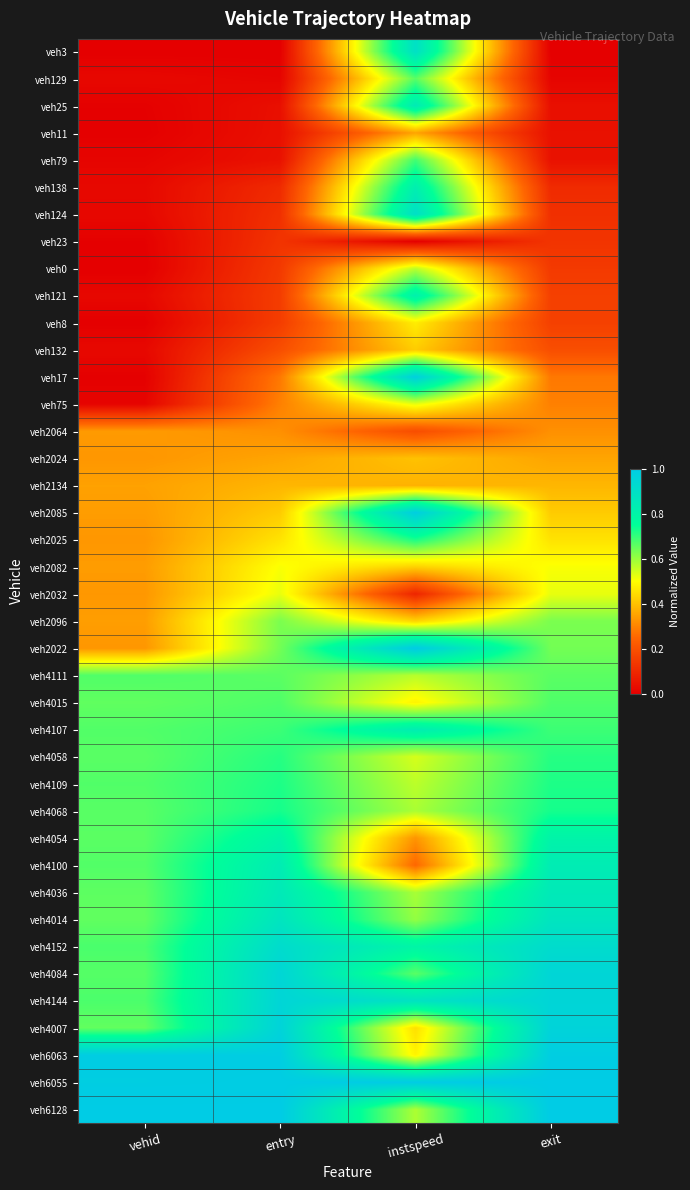

Reading right to left, list all the values displayed in this chart.

veh3: exit=0.0	instspeed=0.9	entry=0.0	vehid=0.0
veh129: exit=0.0	instspeed=0.7	entry=0.0	vehid=0.0
veh25: exit=0.0	instspeed=0.8	entry=0.0	vehid=0.0
veh11: exit=0.0	instspeed=0.4	entry=0.0	vehid=0.0
veh79: exit=0.0	instspeed=0.7	entry=0.0	vehid=0.0
veh138: exit=0.1	instspeed=0.8	entry=0.1	vehid=0.0
veh124: exit=0.1	instspeed=0.9	entry=0.1	vehid=0.0
veh23: exit=0.1	instspeed=0.0	entry=0.1	vehid=0.0
veh0: exit=0.1	instspeed=0.6	entry=0.1	vehid=0.0
veh121: exit=0.2	instspeed=0.8	entry=0.1	vehid=0.0
veh8: exit=0.2	instspeed=0.5	entry=0.2	vehid=0.0
veh132: exit=0.2	instspeed=0.4	entry=0.2	vehid=0.0
veh17: exit=0.3	instspeed=1.0	entry=0.3	vehid=0.0
veh75: exit=0.3	instspeed=0.5	entry=0.3	vehid=0.0
veh2064: exit=0.3	instspeed=0.2	entry=0.3	vehid=0.3
veh2024: exit=0.4	instspeed=0.4	entry=0.4	vehid=0.3
veh2134: exit=0.4	instspeed=0.4	entry=0.4	vehid=0.3
veh2085: exit=0.4	instspeed=1.0	entry=0.4	vehid=0.3
veh2025: exit=0.5	instspeed=0.7	entry=0.5	vehid=0.3
veh2082: exit=0.5	instspeed=0.4	entry=0.5	vehid=0.3
veh2032: exit=0.5	instspeed=0.1	entry=0.5	vehid=0.3
veh2096: exit=0.6	instspeed=0.4	entry=0.6	vehid=0.3
veh2022: exit=0.6	instspeed=1.0	entry=0.6	vehid=0.3
veh4111: exit=0.7	instspeed=0.6	entry=0.7	vehid=0.7
veh4015: exit=0.7	instspeed=0.5	entry=0.7	vehid=0.7
veh4107: exit=0.7	instspeed=0.8	entry=0.7	vehid=0.7
veh4058: exit=0.7	instspeed=0.5	entry=0.7	vehid=0.7
veh4109: exit=0.7	instspeed=0.6	entry=0.7	vehid=0.7
veh4068: exit=0.7	instspeed=0.6	entry=0.7	vehid=0.7
veh4054: exit=0.8	instspeed=0.3	entry=0.8	vehid=0.7
veh4100: exit=0.8	instspeed=0.3	entry=0.8	vehid=0.7
veh4036: exit=0.9	instspeed=0.6	entry=0.9	vehid=0.7
veh4014: exit=0.9	instspeed=0.6	entry=0.9	vehid=0.7
veh4152: exit=0.9	instspeed=0.8	entry=0.9	vehid=0.7
veh4084: exit=0.9	instspeed=0.7	entry=0.9	vehid=0.7
veh4144: exit=1.0	instspeed=0.9	entry=0.9	vehid=0.7
veh4007: exit=1.0	instspeed=0.4	entry=1.0	vehid=0.7
veh6063: exit=1.0	instspeed=0.5	entry=1.0	vehid=1.0
veh6055: exit=1.0	instspeed=1.0	entry=1.0	vehid=1.0
veh6128: exit=1.0	instspeed=0.6	entry=1.0	vehid=1.0